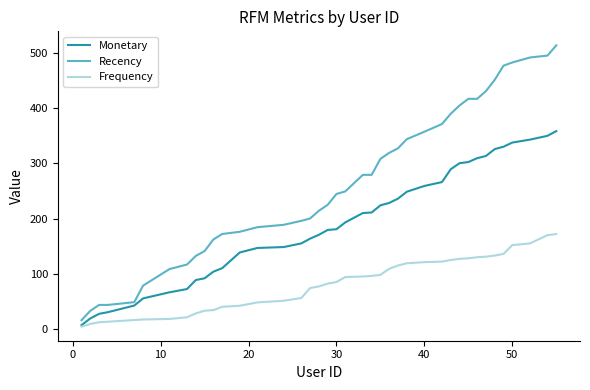

List the series in order of their peak value, highest first.

Recency, Monetary, Frequency